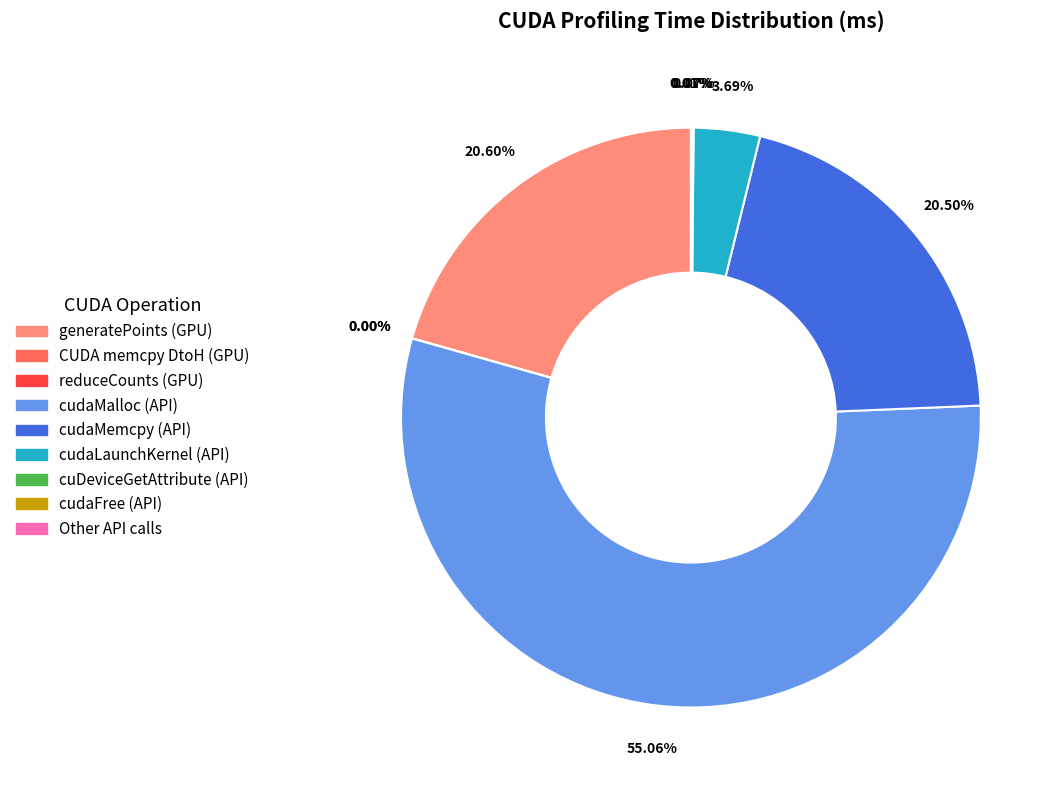

To the nearest percent, what is the combined percentage of cudaLaunchKernel and cudaMemcpy?

24%